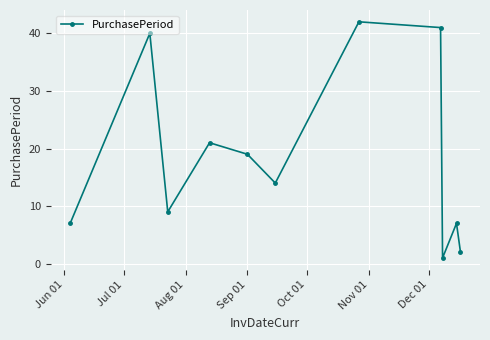

Reading left to right, extract all data points from this chart.

7	40	9	21	19	14	42	41	1	7	2